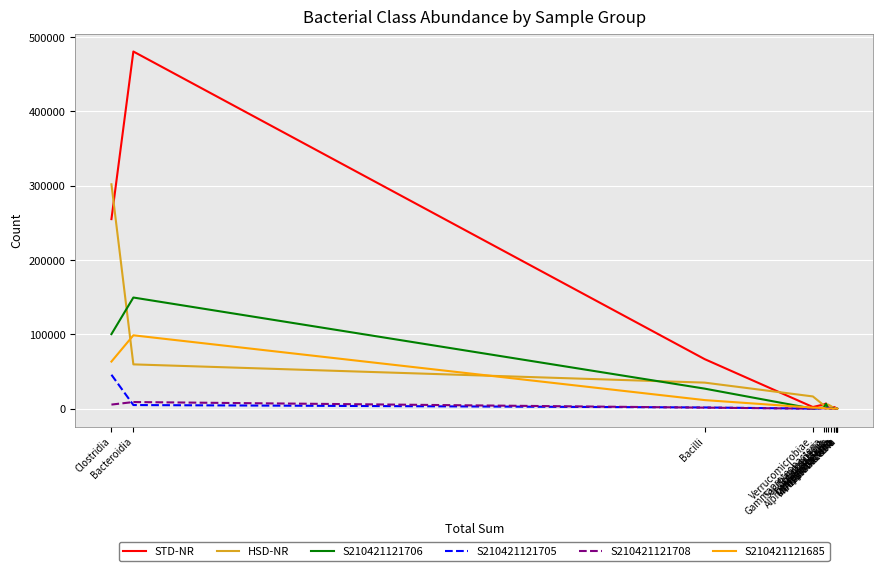

Between Bacilli and Campylobacteria, which series saw the biggest shift?

STD-NR